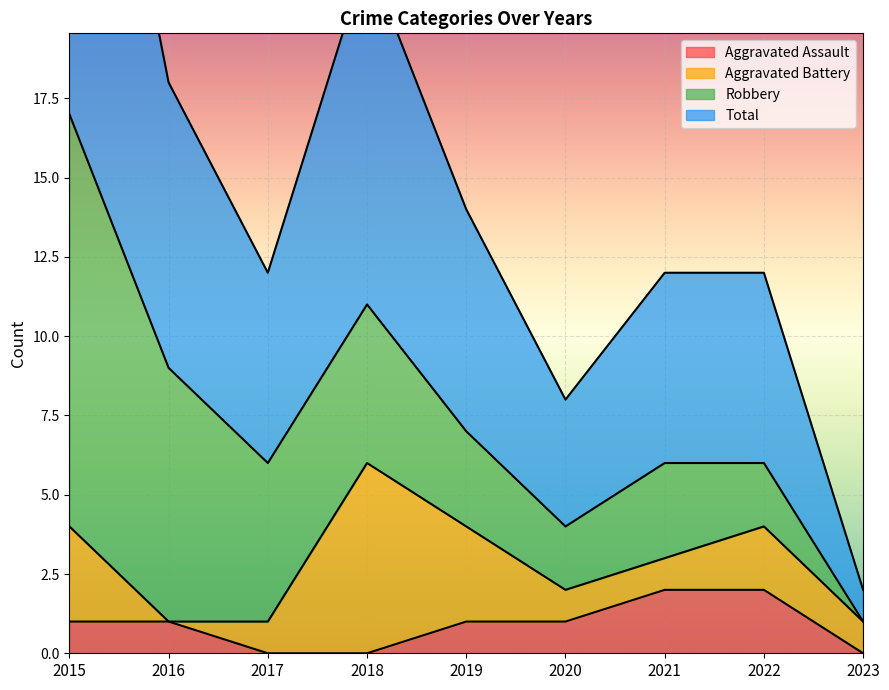

True or false: Total and Aggravated Assault intersect in this chart.

False